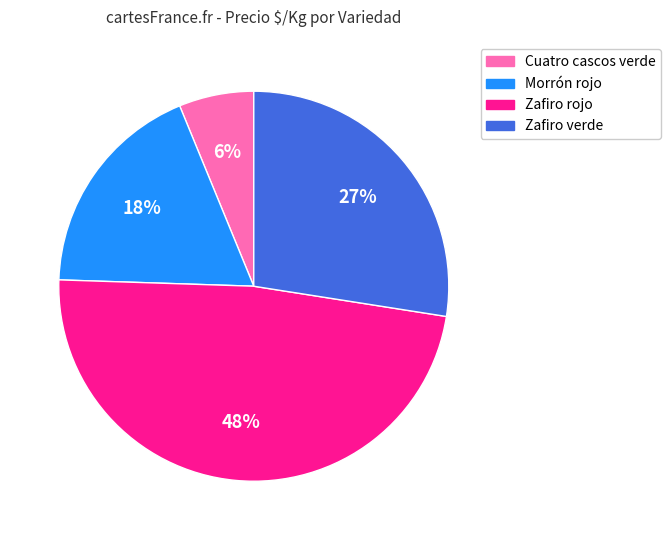

To the nearest percent, what is the difference between the largest and smallest slice percentages?

42%